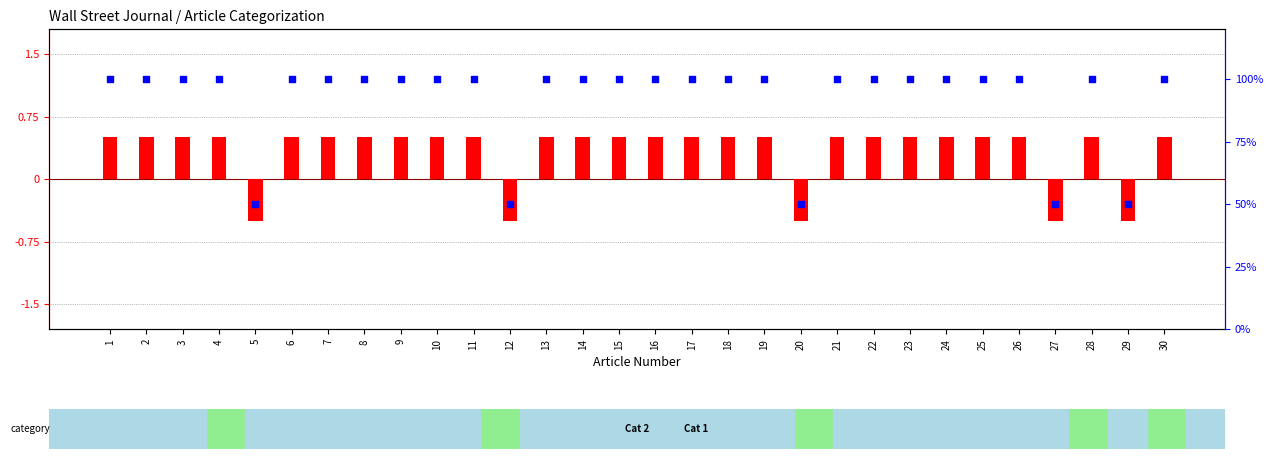

Which series has the largest Y range (max minus min)?

Rhys categorization (percentile)